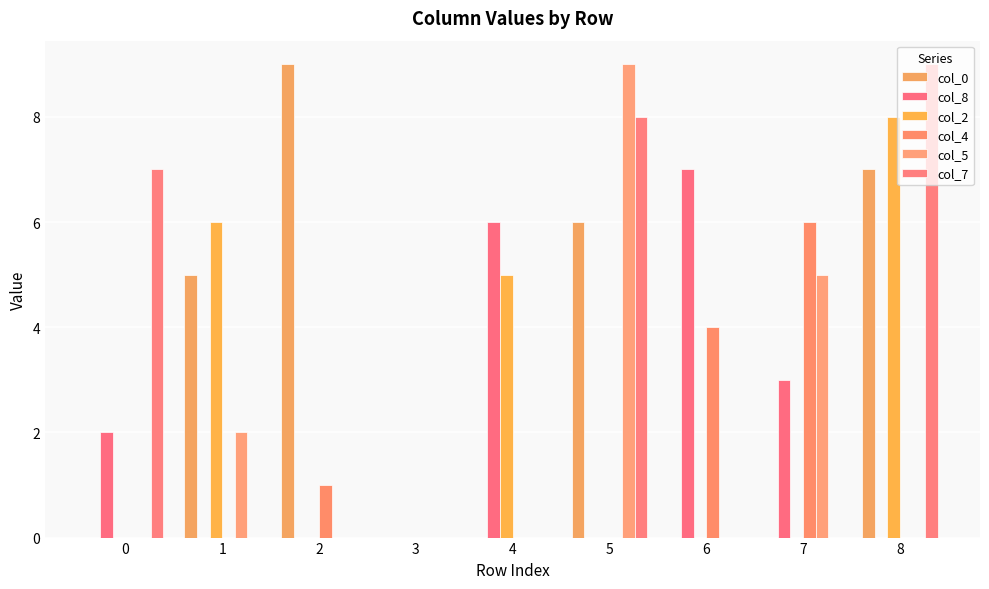

How many series are shown in this chart?

6